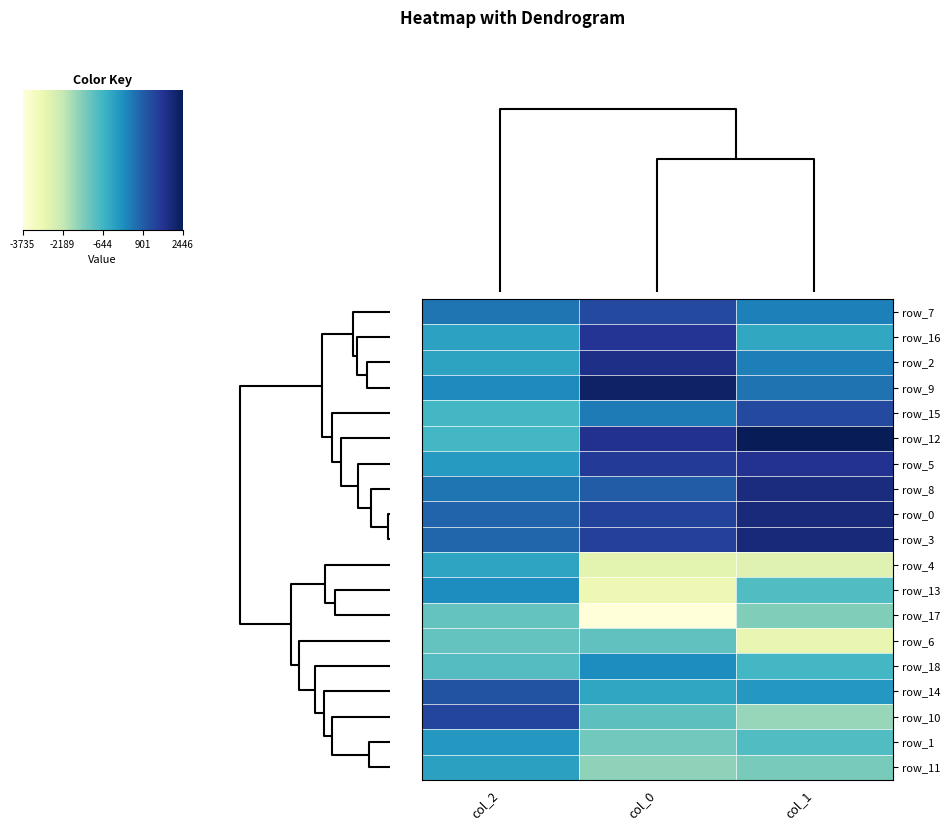

What is the total value across all series at col_0?

2464.2